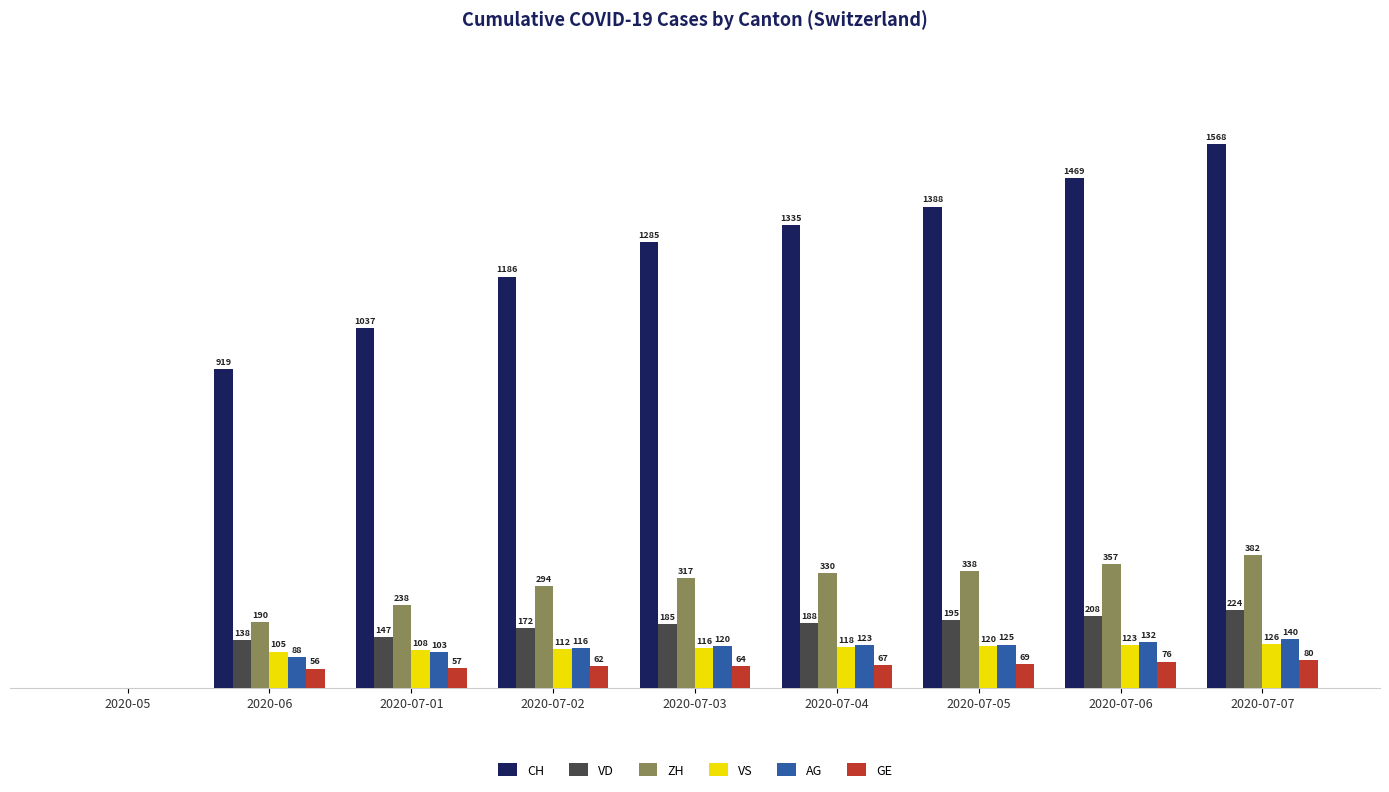

Which series changed the most between 2020-07-02 and 2020-07-04?

CH